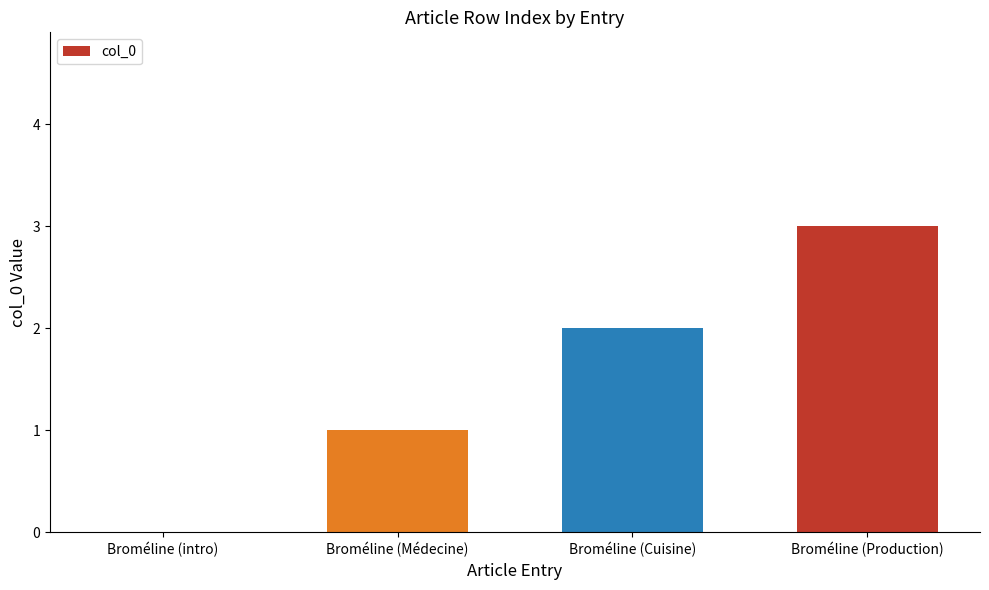

Count the number of categories in the chart.

4